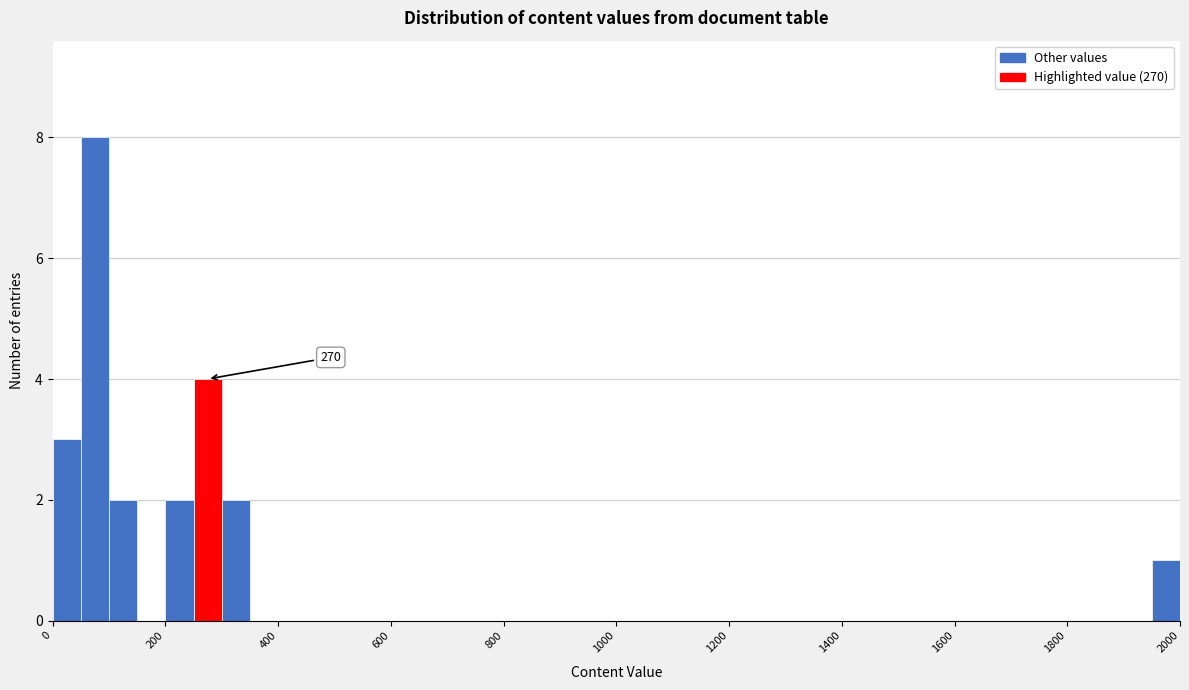

Read against the x-axis, roughly where is the centre of the tallest bar?

80